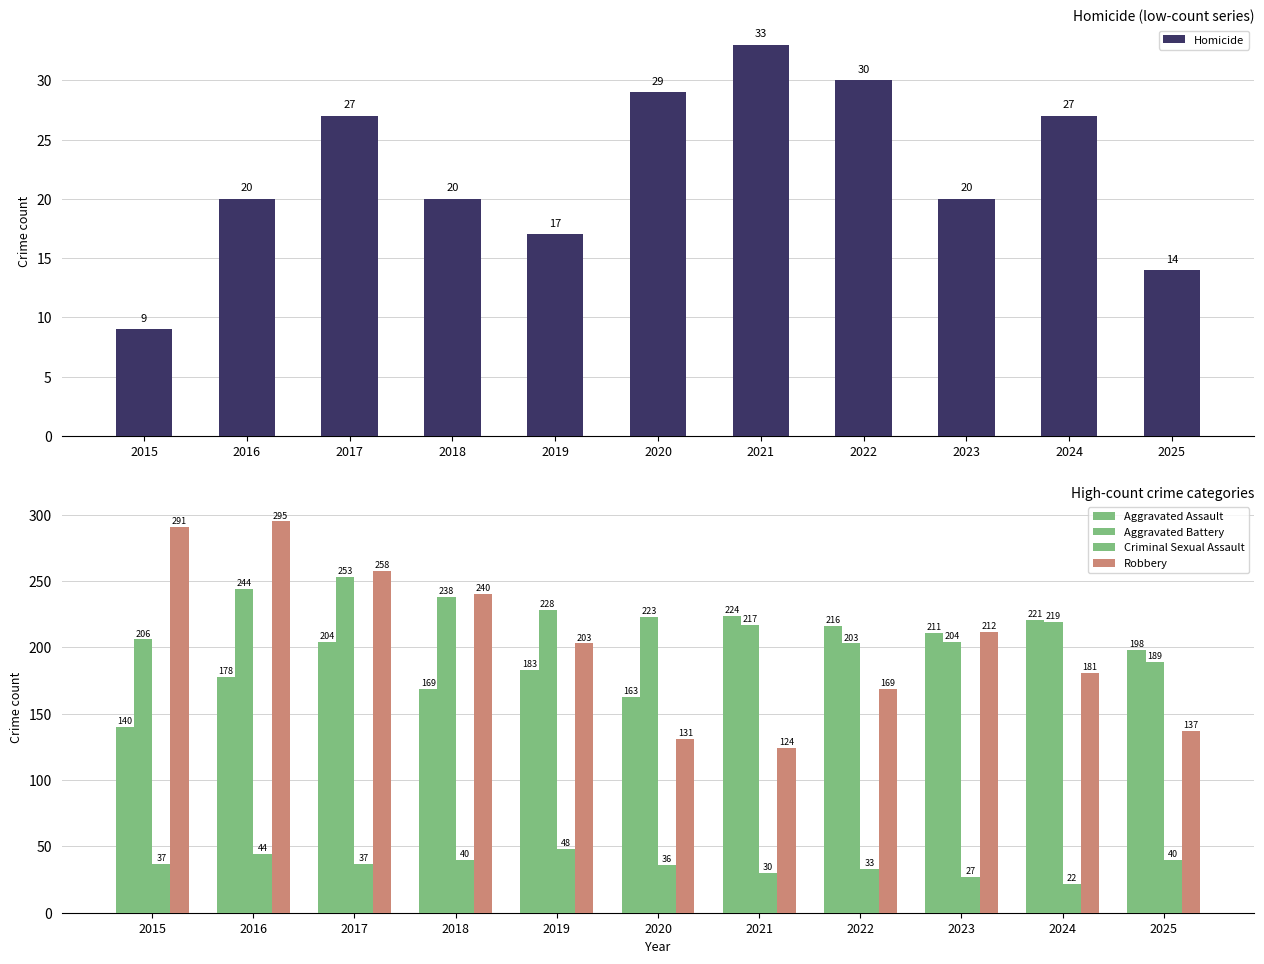

What is the difference between the highest and lowest values at 2016?

275